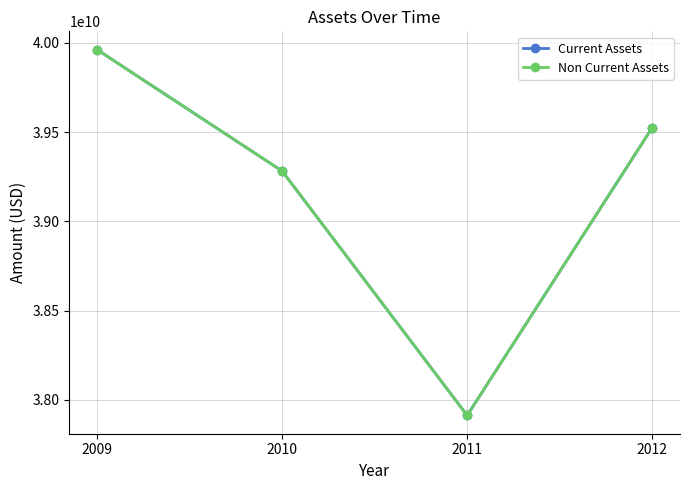

At which category is the sum across all series the highest?

2009